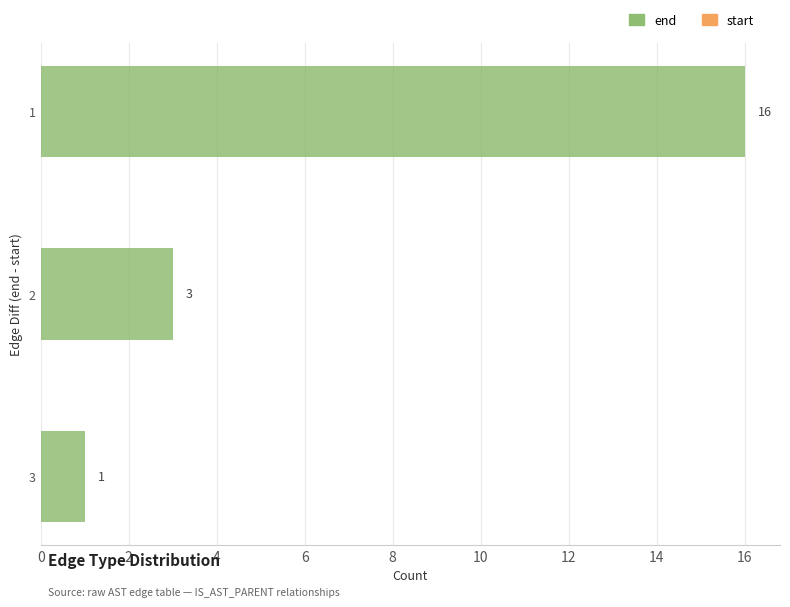

List the labels in order of value, smallest first.

3, 2, 1